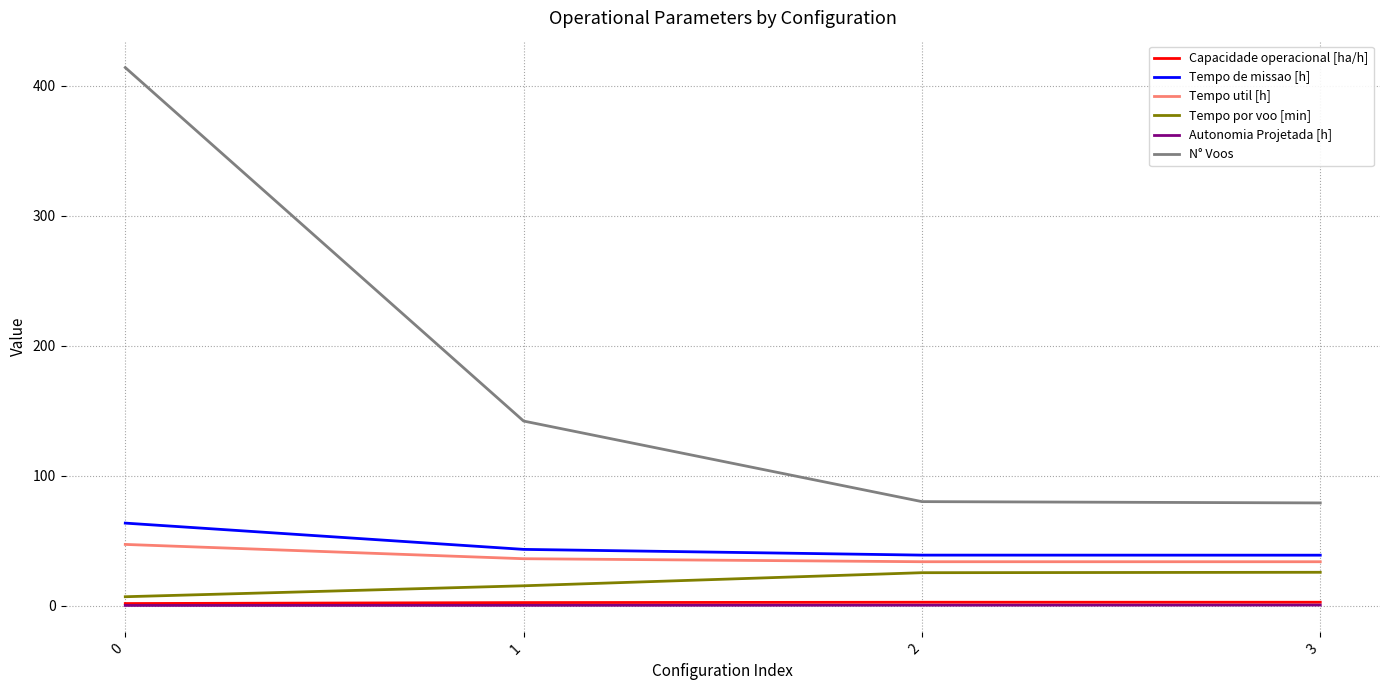

Is the value of Capacidade operacional [ha/h] at 2 greater than the value of Tempo de missao [h] at 1?

No